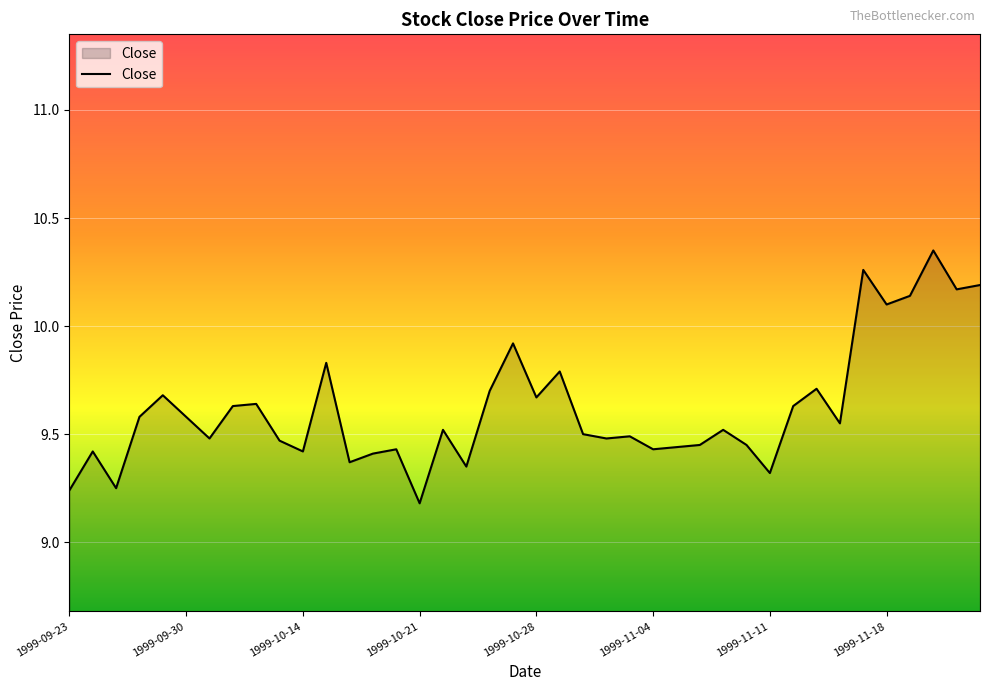

What is the difference between the maximum and minimum values?

1.2